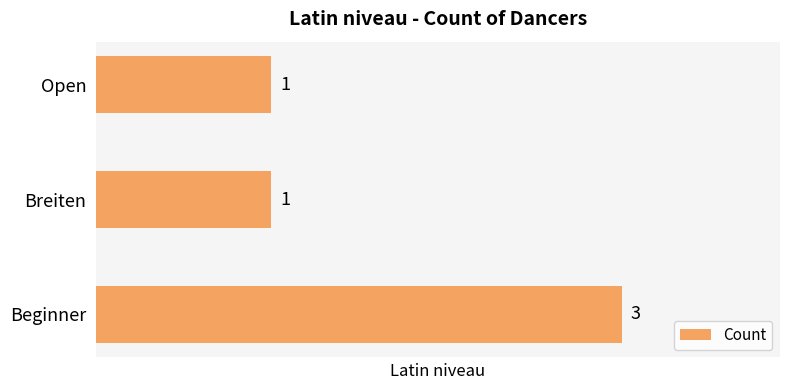

What is the smallest value displayed?

1